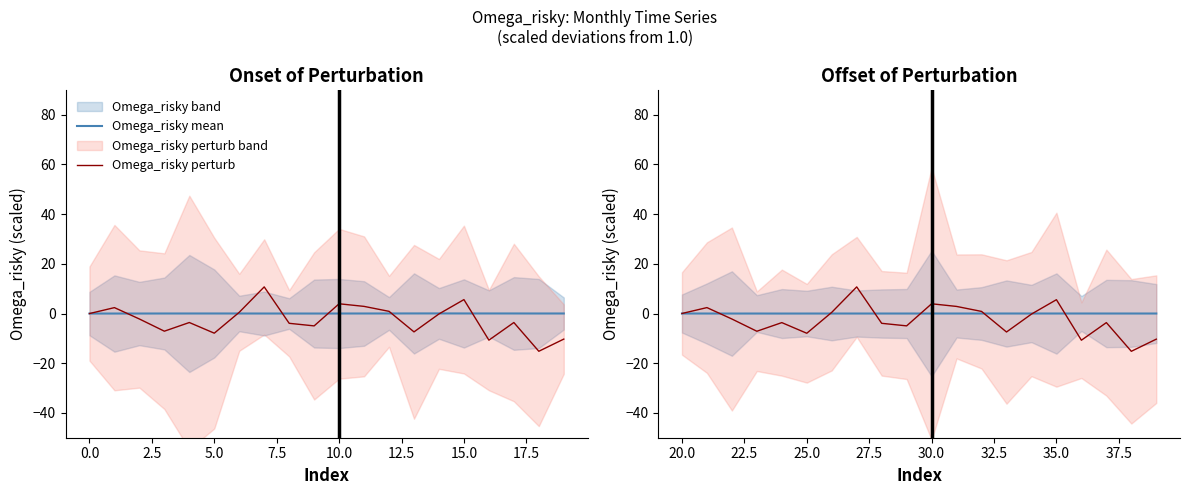

Does the chart have visible grid lines?

No